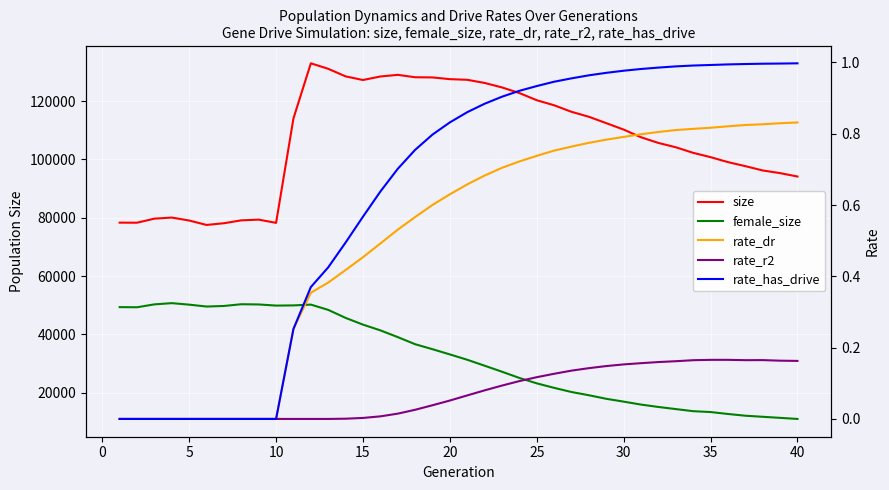

True or false: rate_has_drive and rate_r2 intersect in this chart.

False